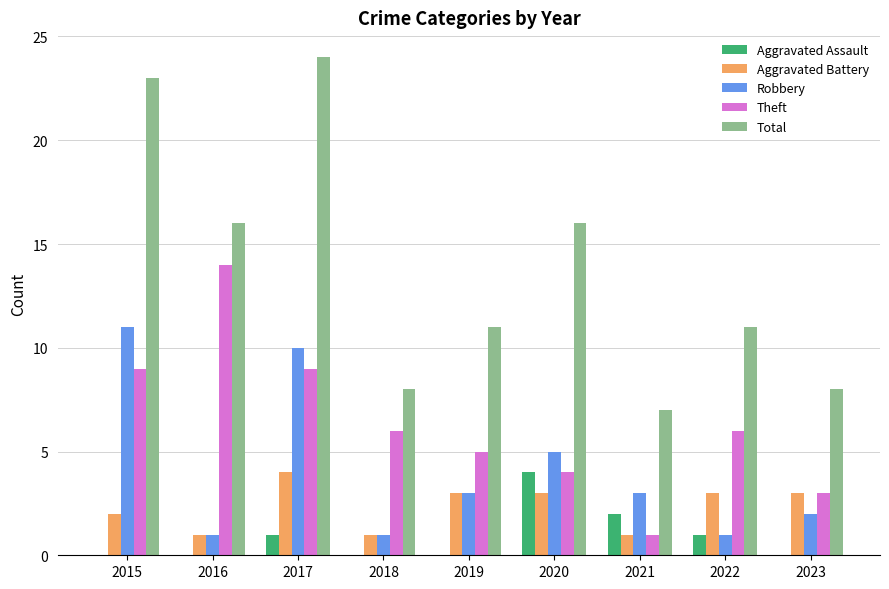

Which series has the largest total across all categories?

Total